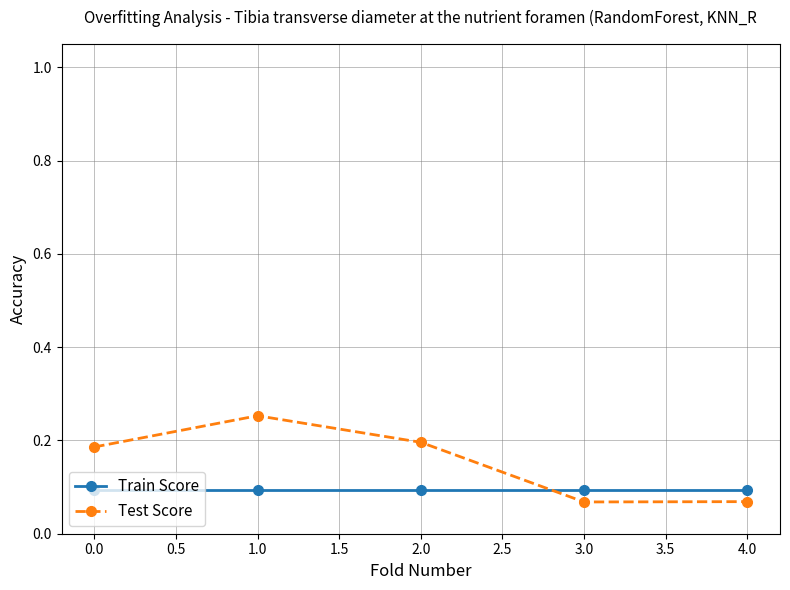

At 1.0, list the series in order from smallest to largest.

Train Score, Test Score